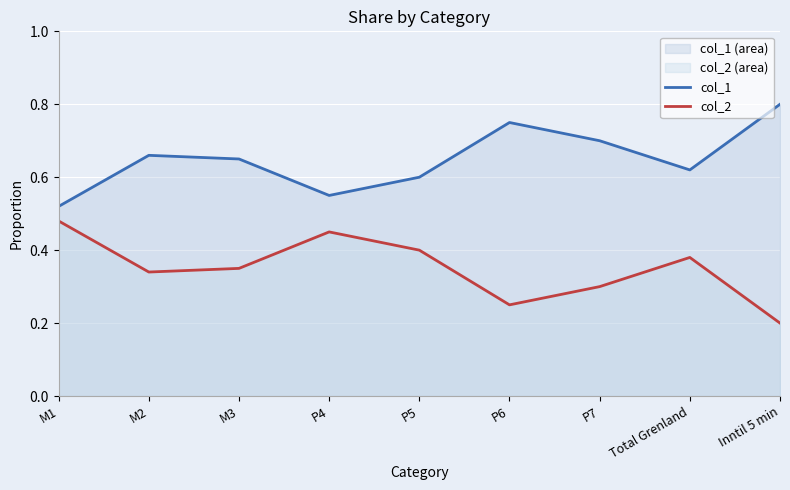

The col_2 series shows 0.0 at Inntil 5 min. True or false?

False